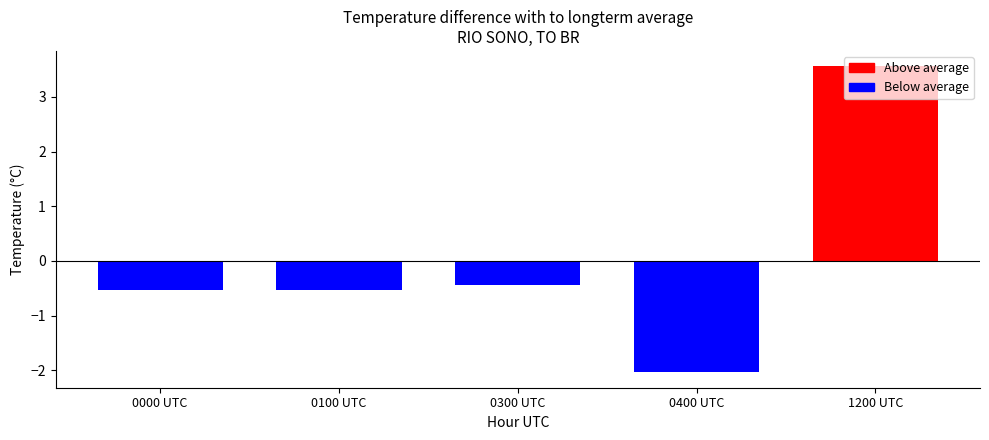

What is the change in value from 0300 UTC to 1200 UTC?

+4.0